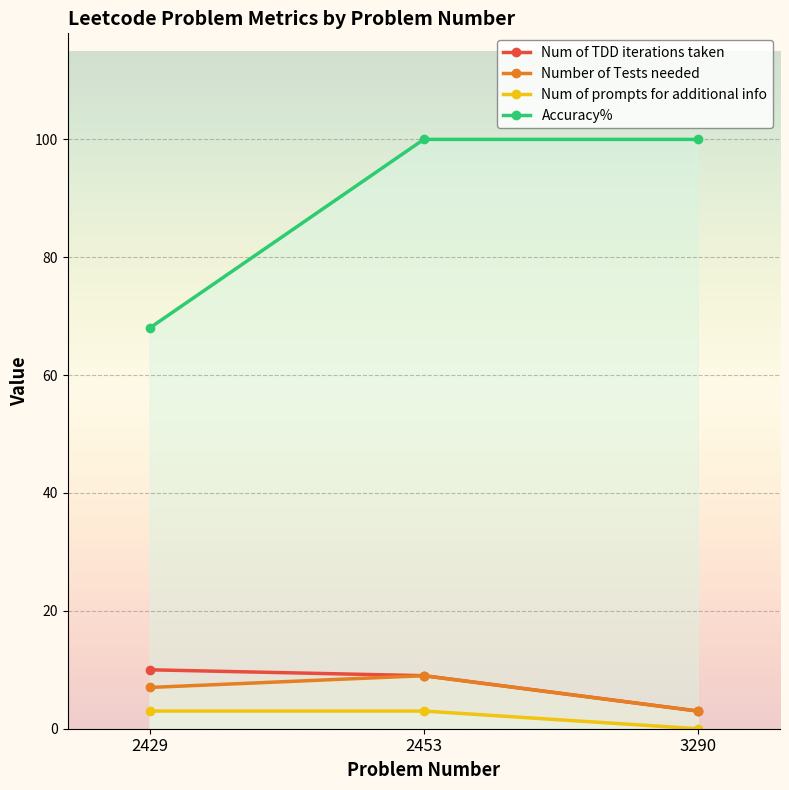

What is the total value across all series at 2429?

88